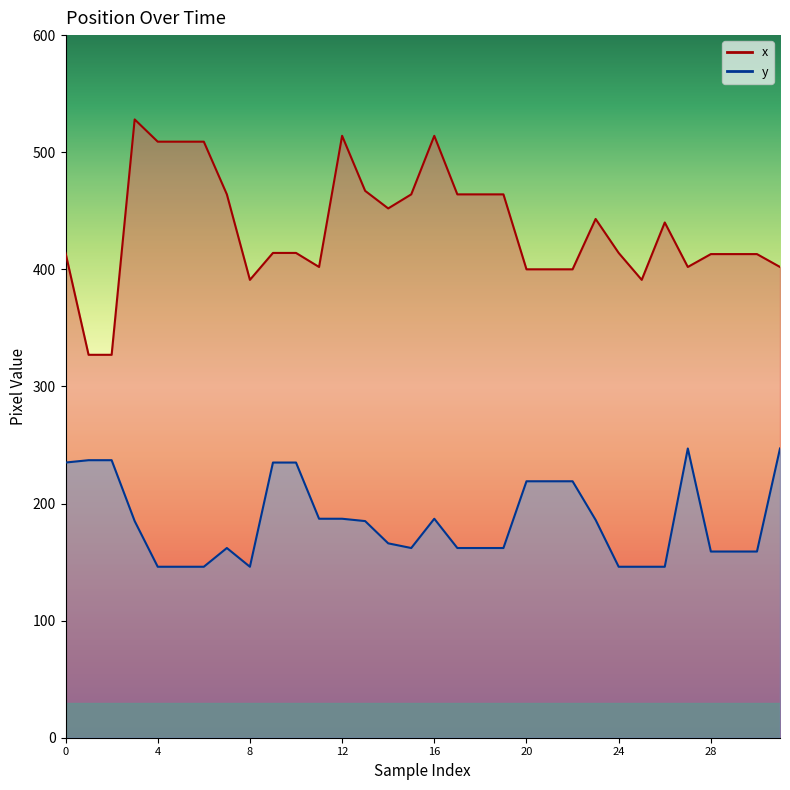

How many lines are shown in the chart?

2